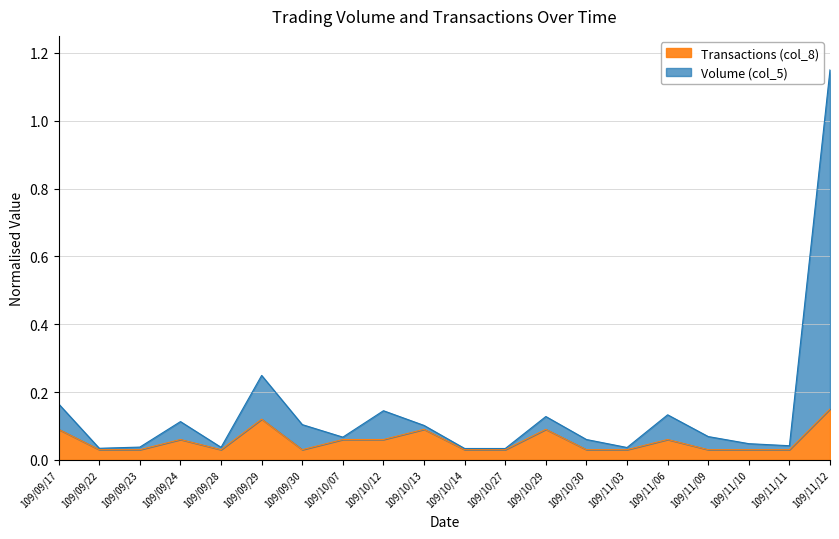

What is the label of the 12th point from the right?

109/10/12